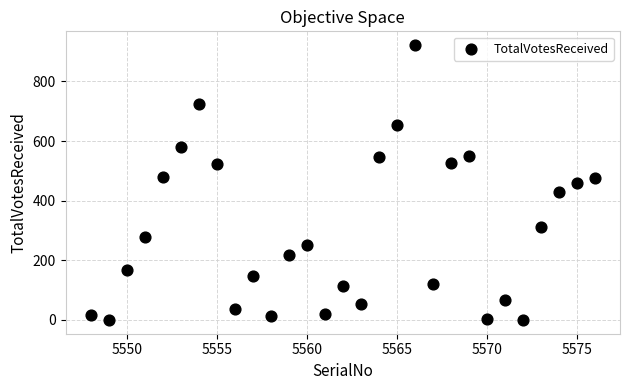

What is the range of Y values (max minus min)?

922